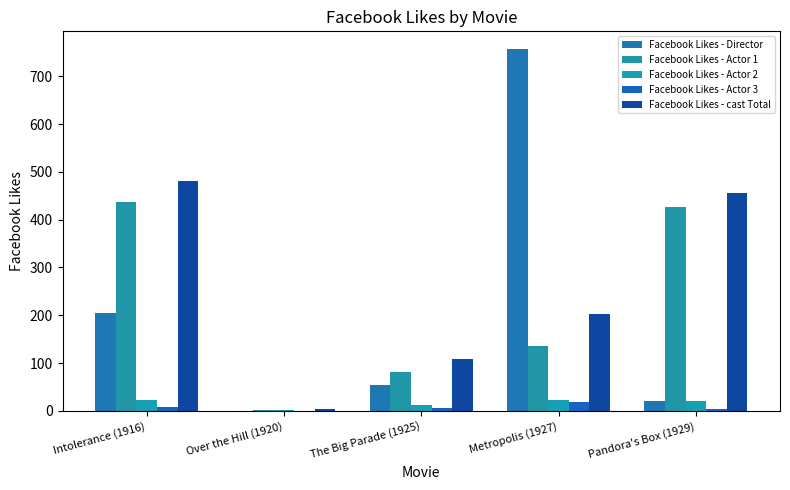

The value of Facebook Likes - Actor 3 at Over the Hill (1920) is -7. True or false?

False